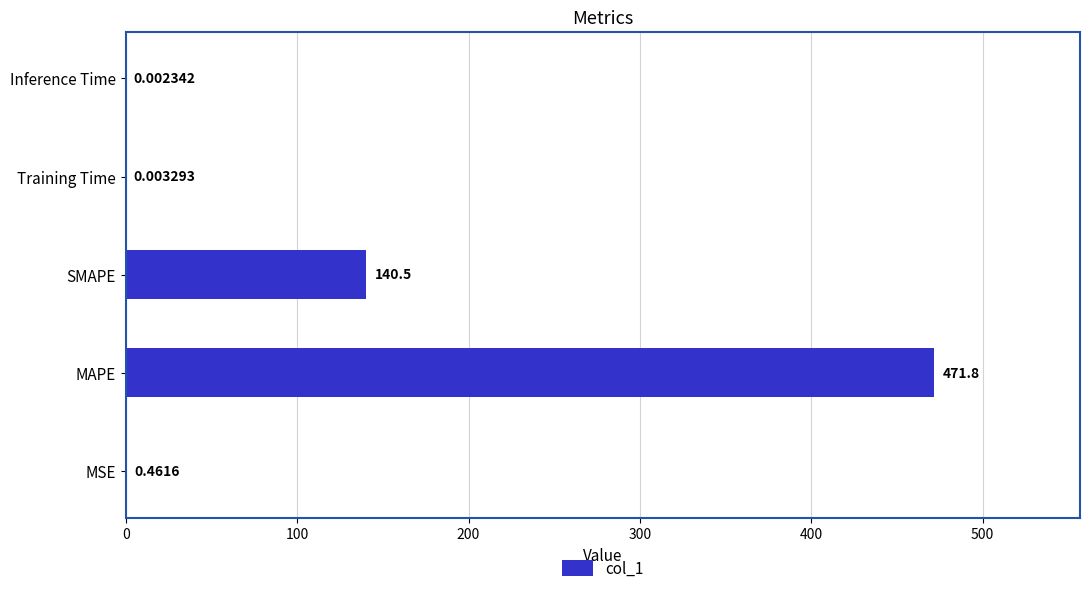

What is the sum of all values?

612.8